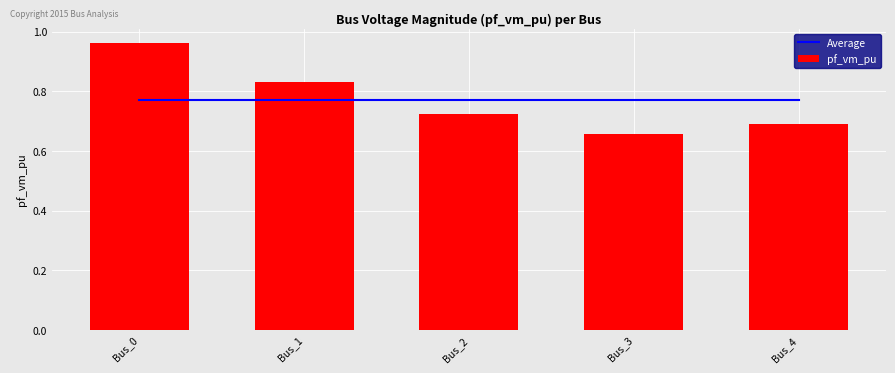

What is the difference between the second highest and second lowest values in the pf_vm_pu series?

0.1